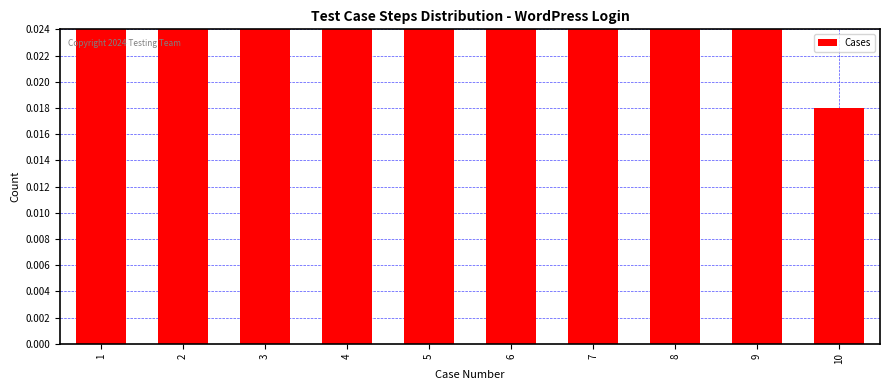

Which category has the lowest value across all series?

10